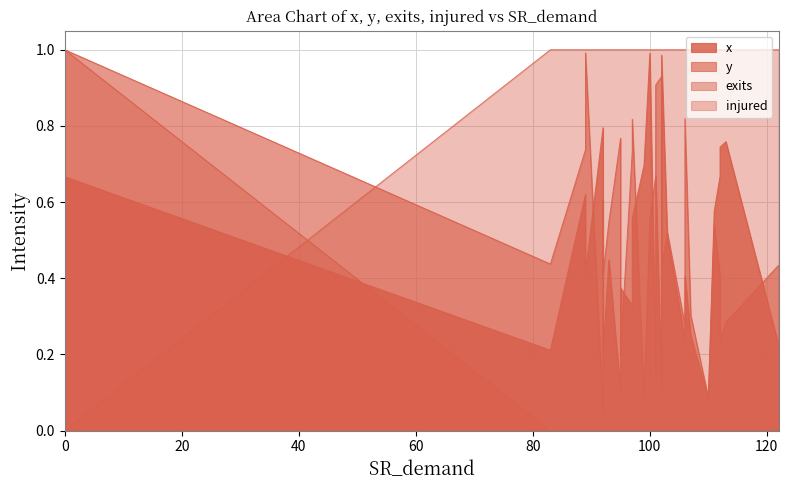

At which category does x reach its first local valley?

1